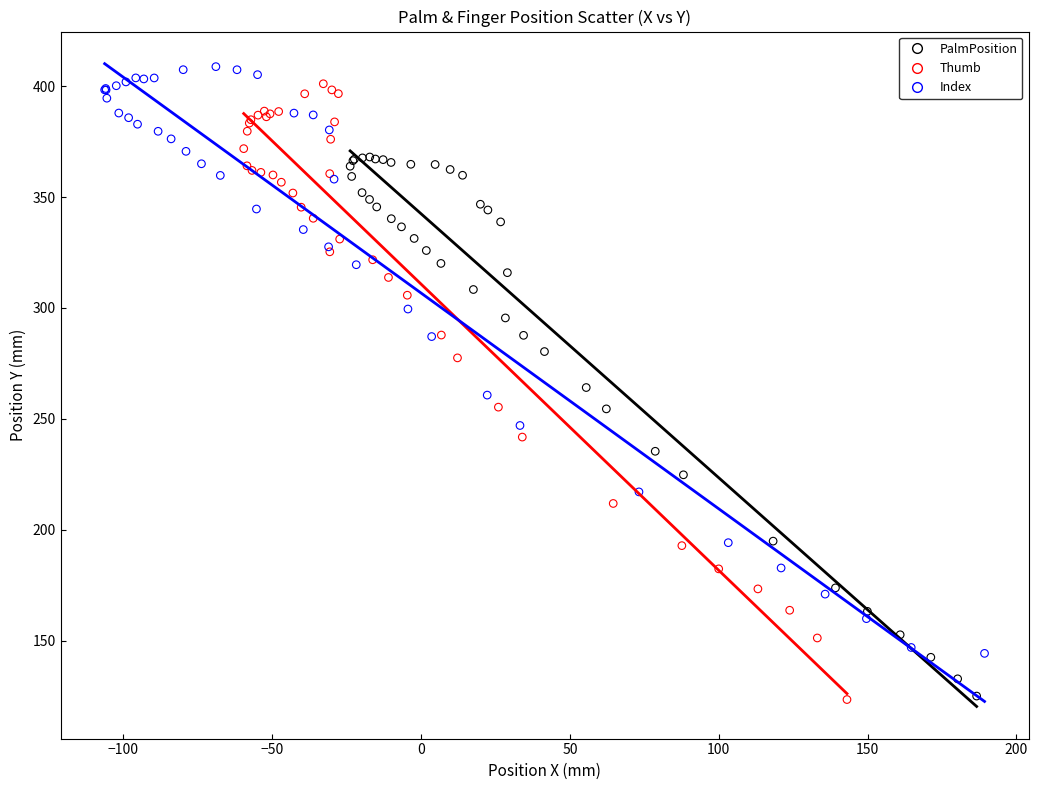

Which series has the largest Y range (max minus min)?

Thumb